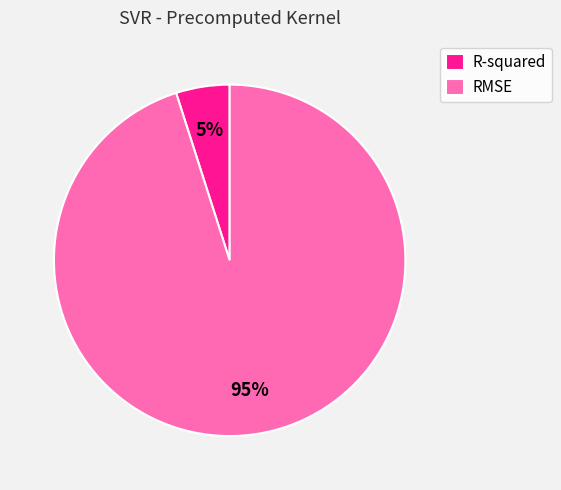

What is the majority slice?

RMSE